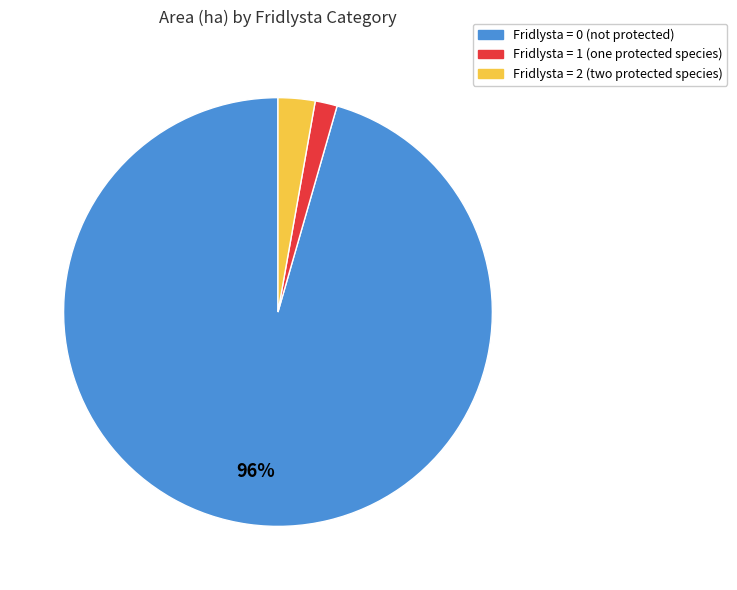

What percentage is the Fridlysta = 1 (one protected species) slice, to the nearest percent?

2%